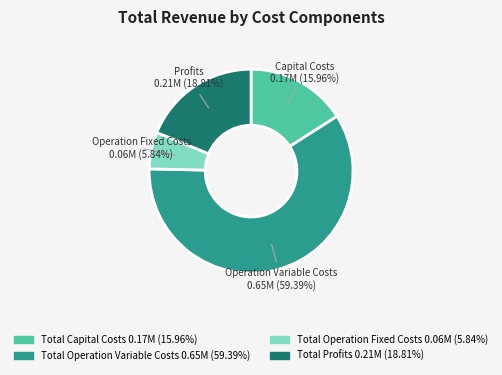

What percentage is NOT represented by Total Capital Costs?

84.0%